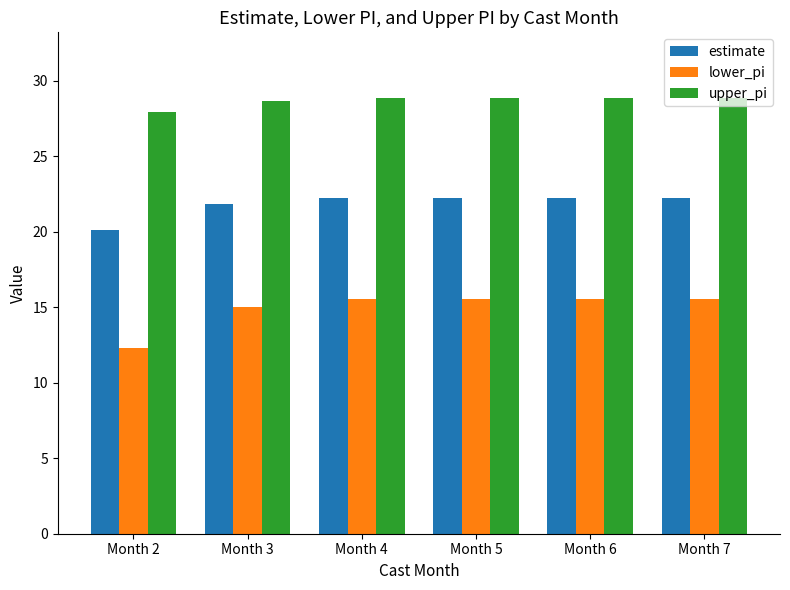

The upper_pi series shows 12.9 at Month 4. True or false?

False